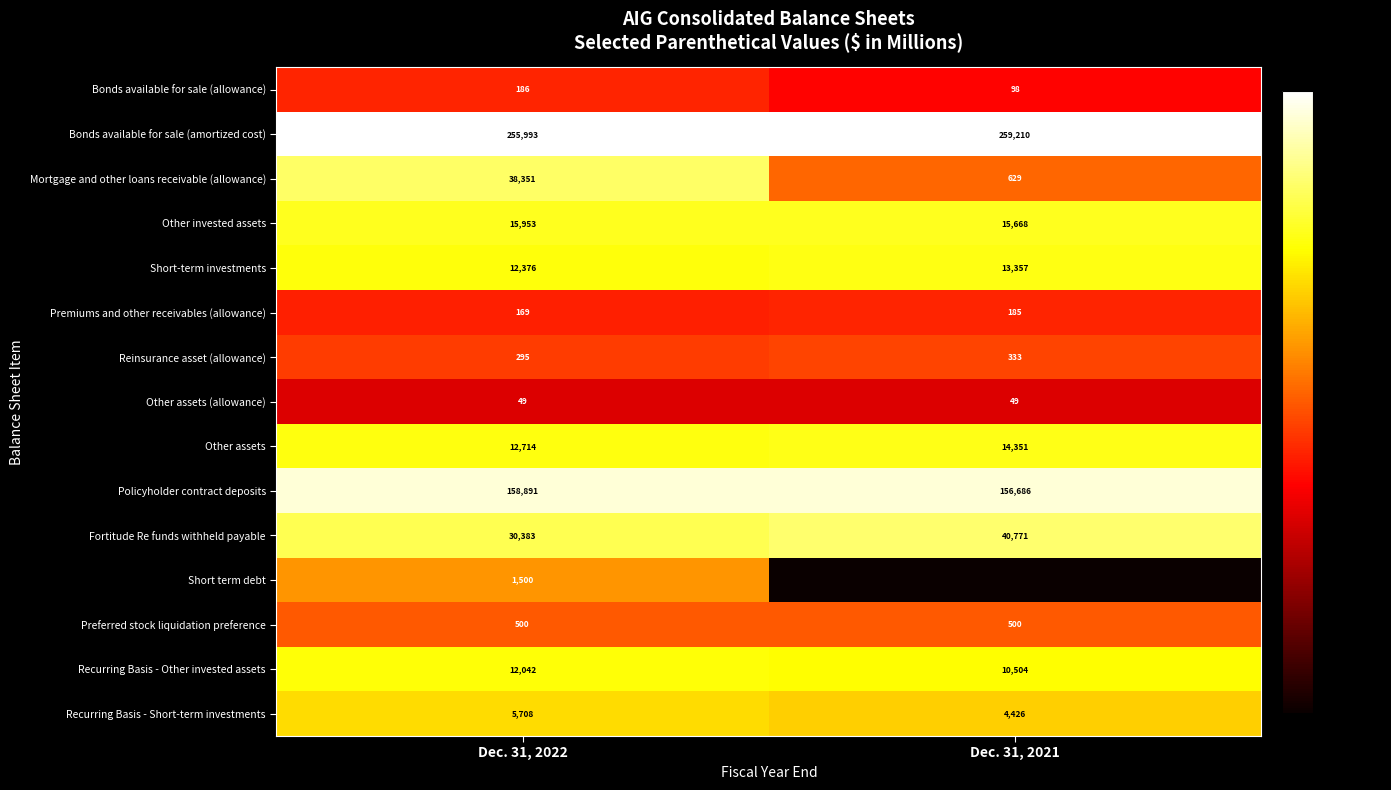

Reading left to right, list all the values displayed in this chart.

row_0: 5.2	4.6
row_1: 12.5	12.5
row_2: 10.6	6.4
row_3: 9.7	9.7
row_4: 9.4	9.5
row_5: 5.1	5.2
row_6: 5.7	5.8
row_7: 3.9	3.9
row_8: 9.5	9.6
row_9: 12.0	12.0
row_10: 10.3	10.6
row_11: 7.3	0.0
row_12: 6.2	6.2
row_13: 9.4	9.3
row_14: 8.6	8.4